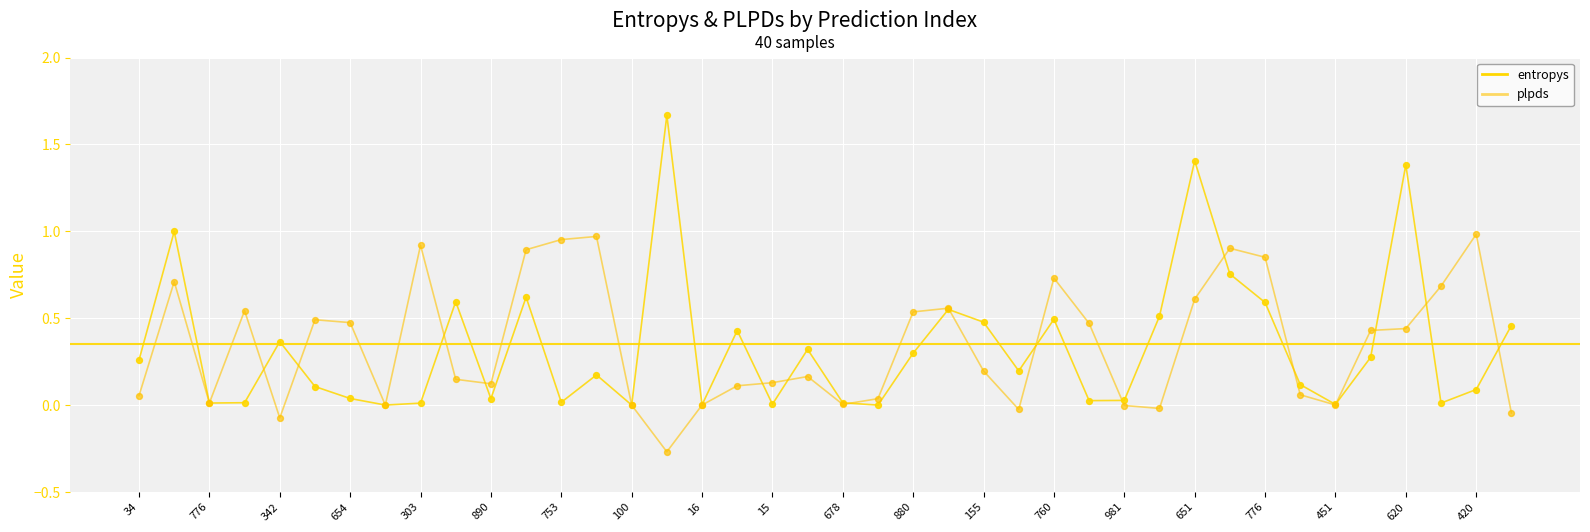

How many lines are shown in the chart?

2